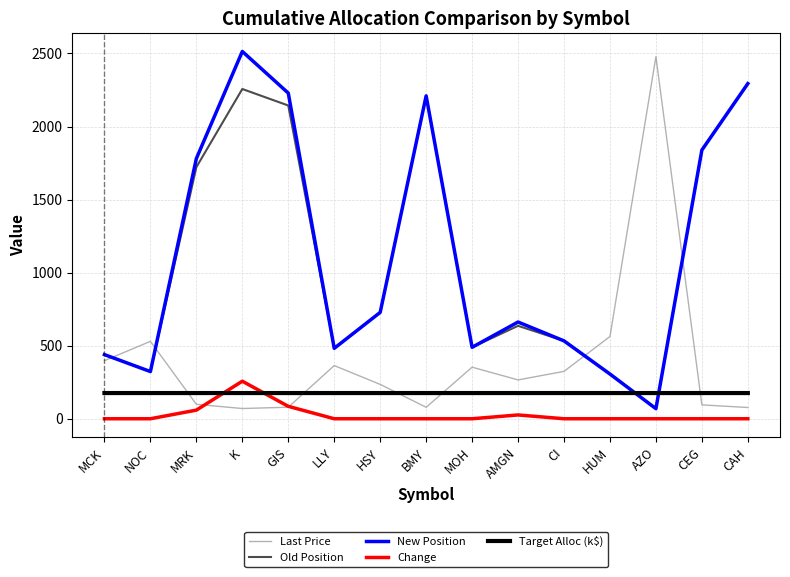

The value of Last Price at GIS is 48.3. True or false?

False